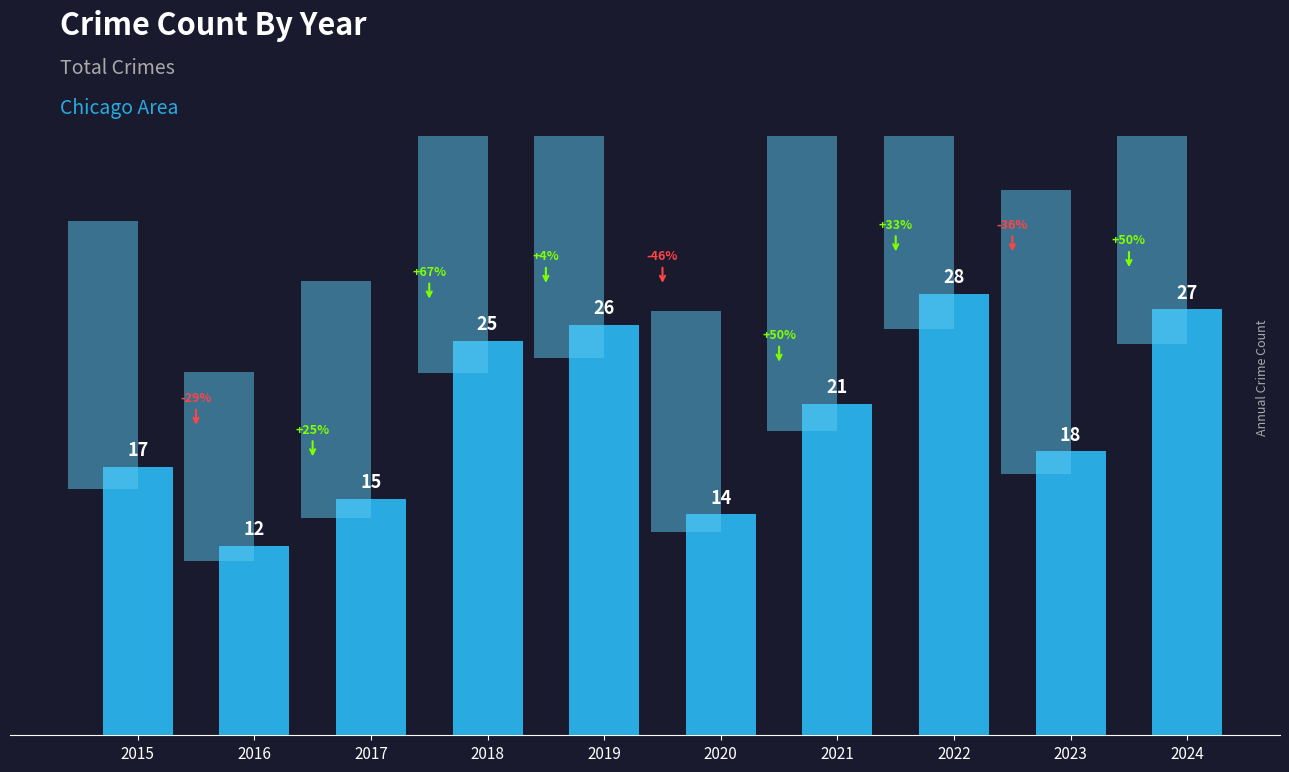

Does the chart contain any negative values?

No